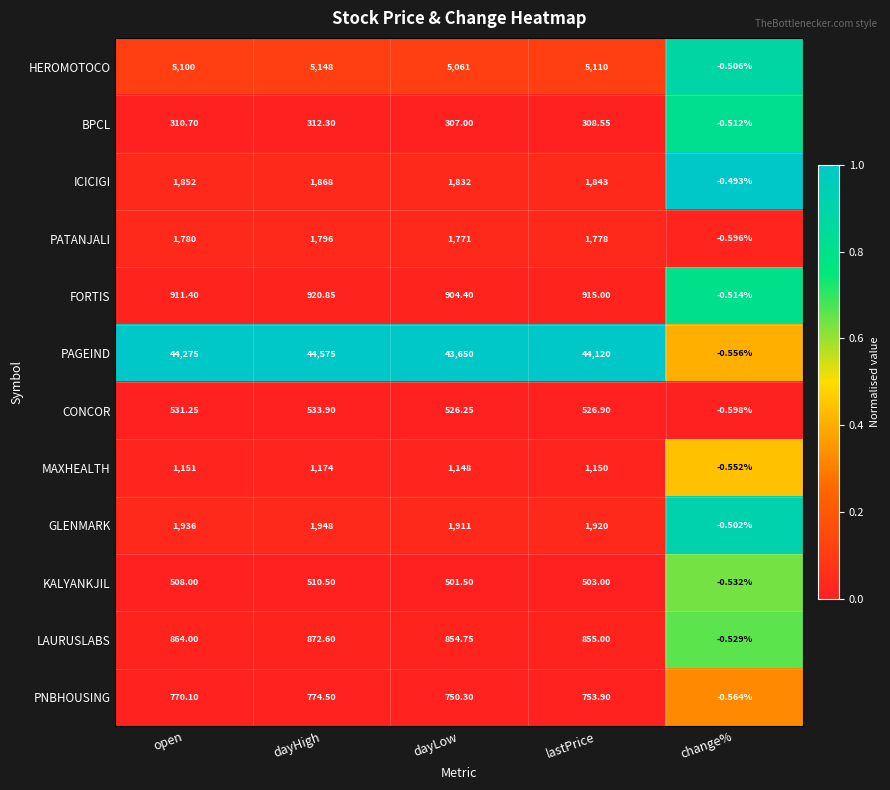

Which series has the largest range (max minus min)?

PAGEIND